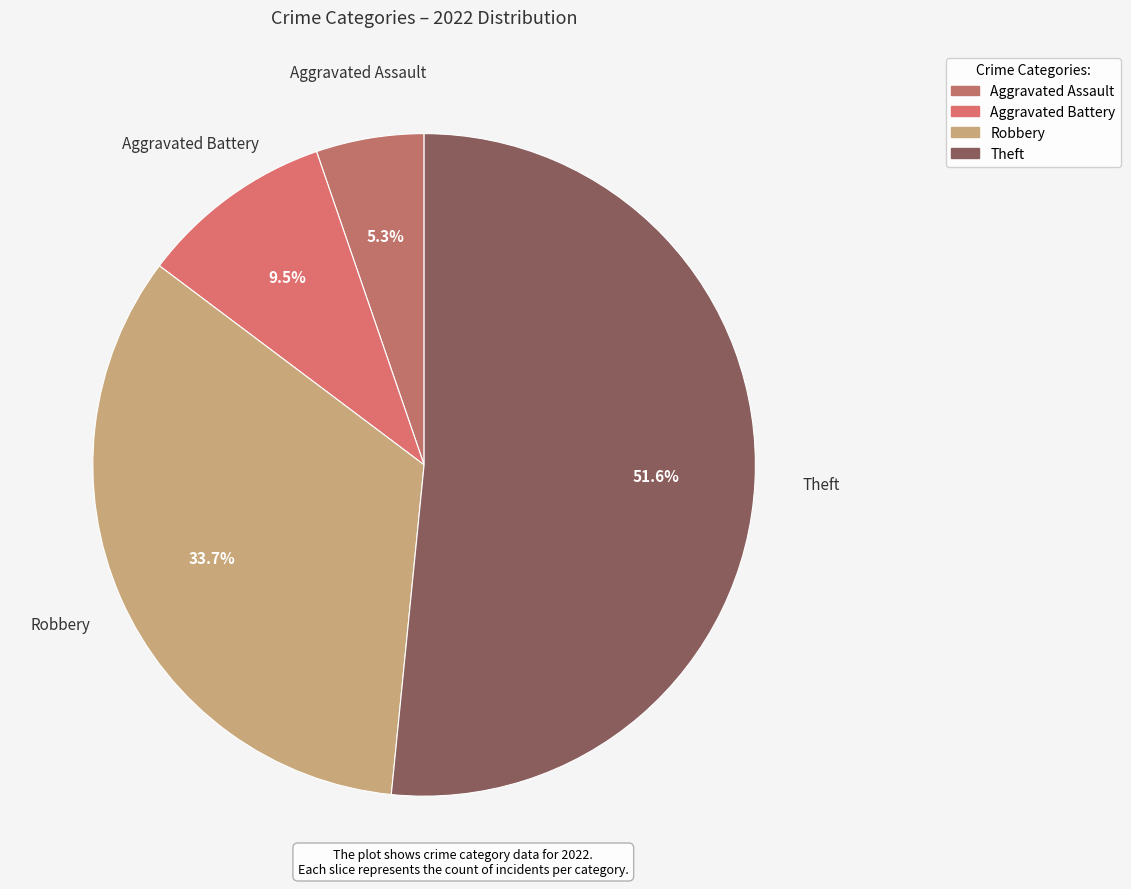

Which slice is the largest?

Theft